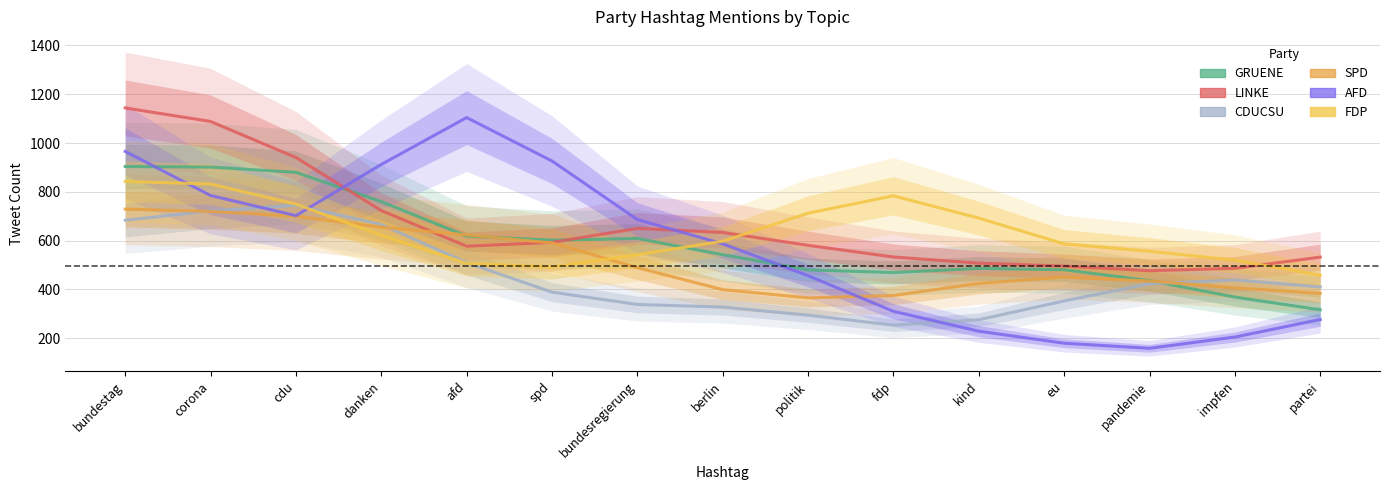

Is it true that AFD equals 1405.4 at danken?

False